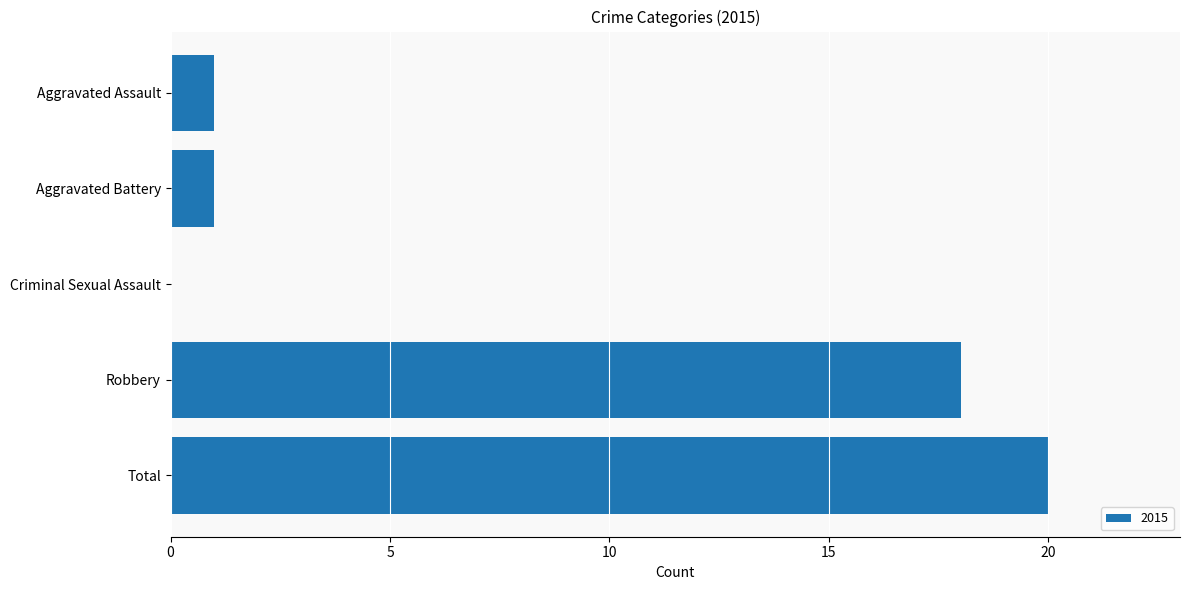

How many data points does each series have?

5